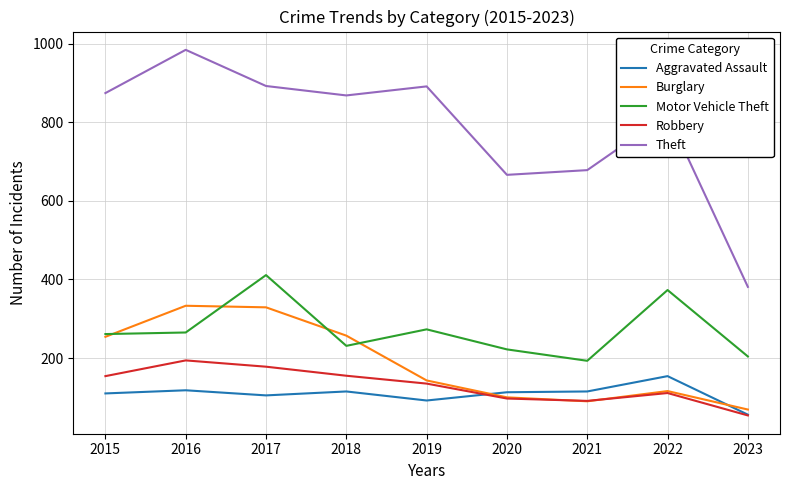

Which series has the widest spread of values?

Theft